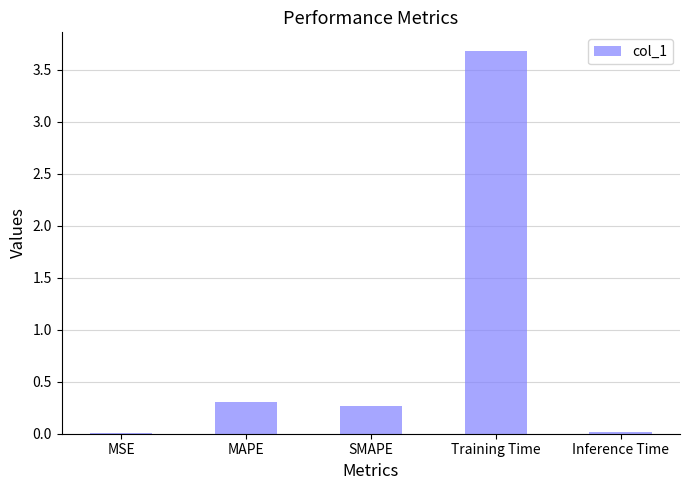

Is it true that the value at Training Time is 3.7?

True